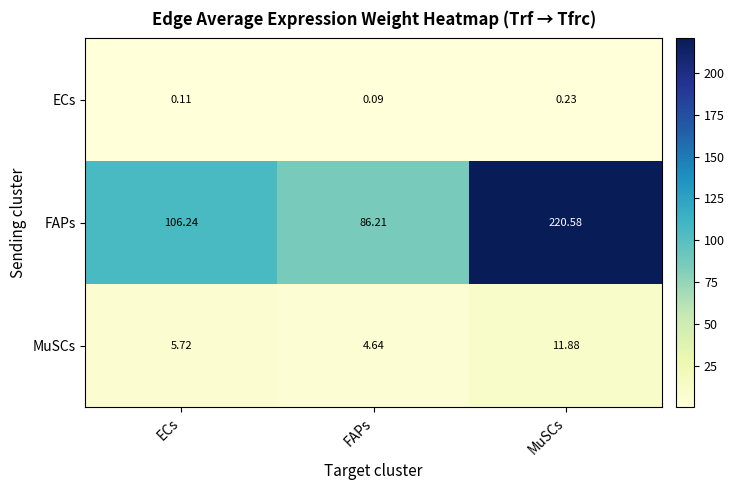

How many series are shown in this chart?

3